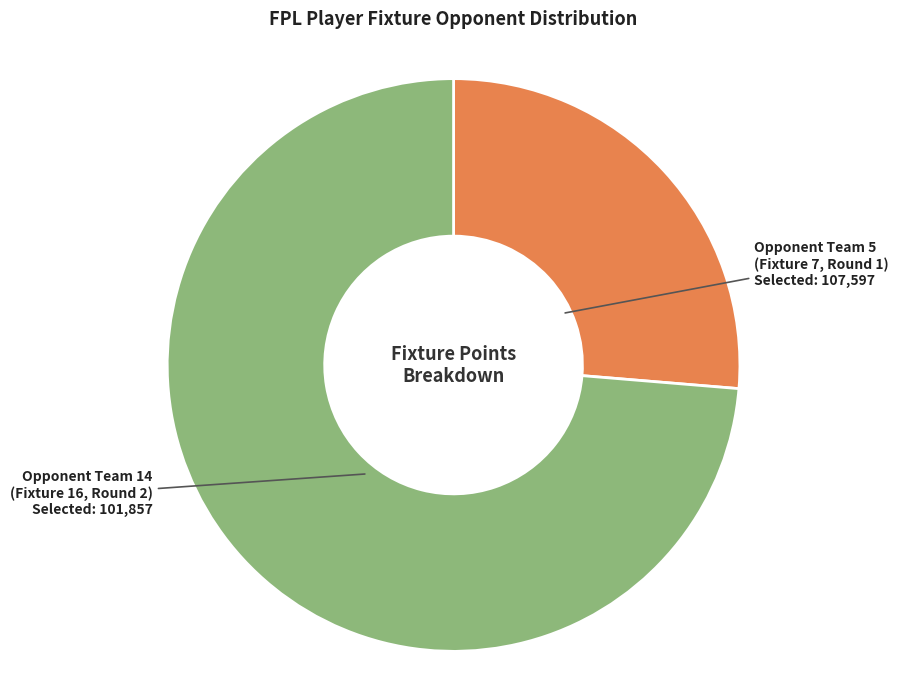

Is there a majority slice in this chart?

Yes